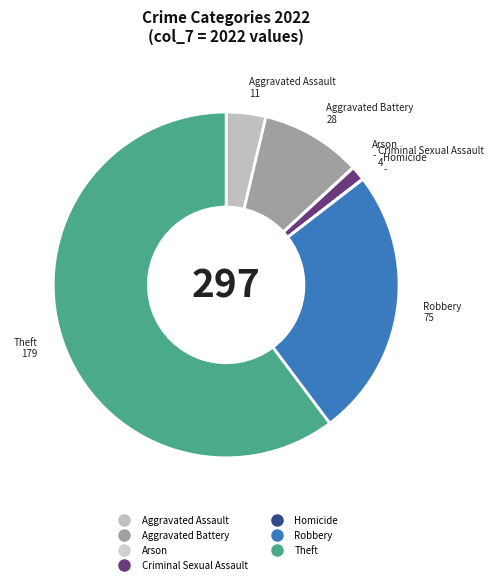

Is it true that Aggravated Assault is 12% of the pie?

False